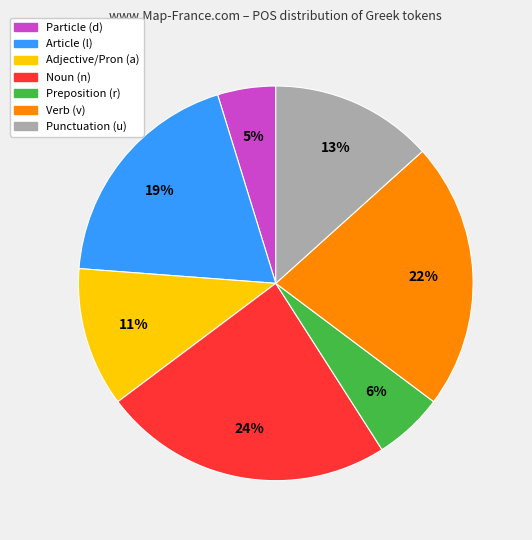

To the nearest percent, what is the difference between the largest and smallest slice percentages?

19%